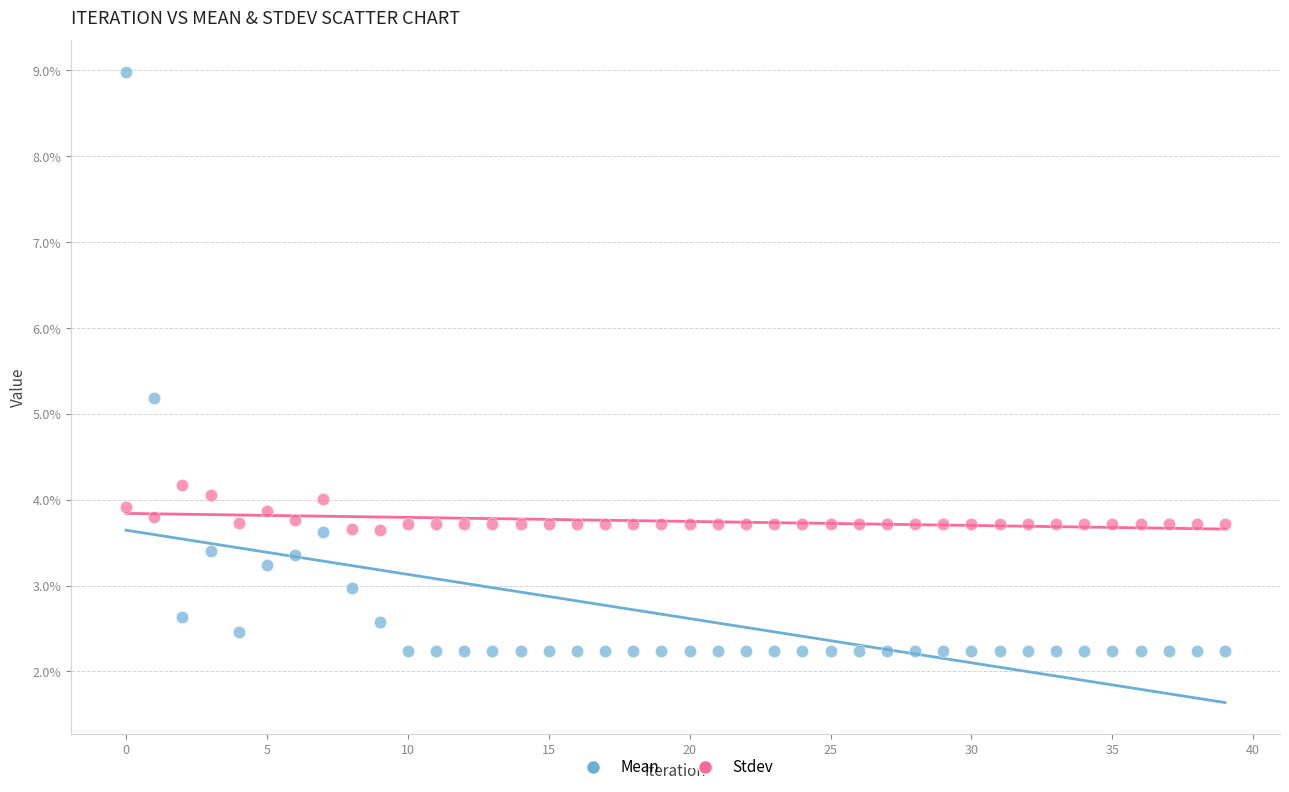

What are all the series names shown in the legend?

Mean, Stdev